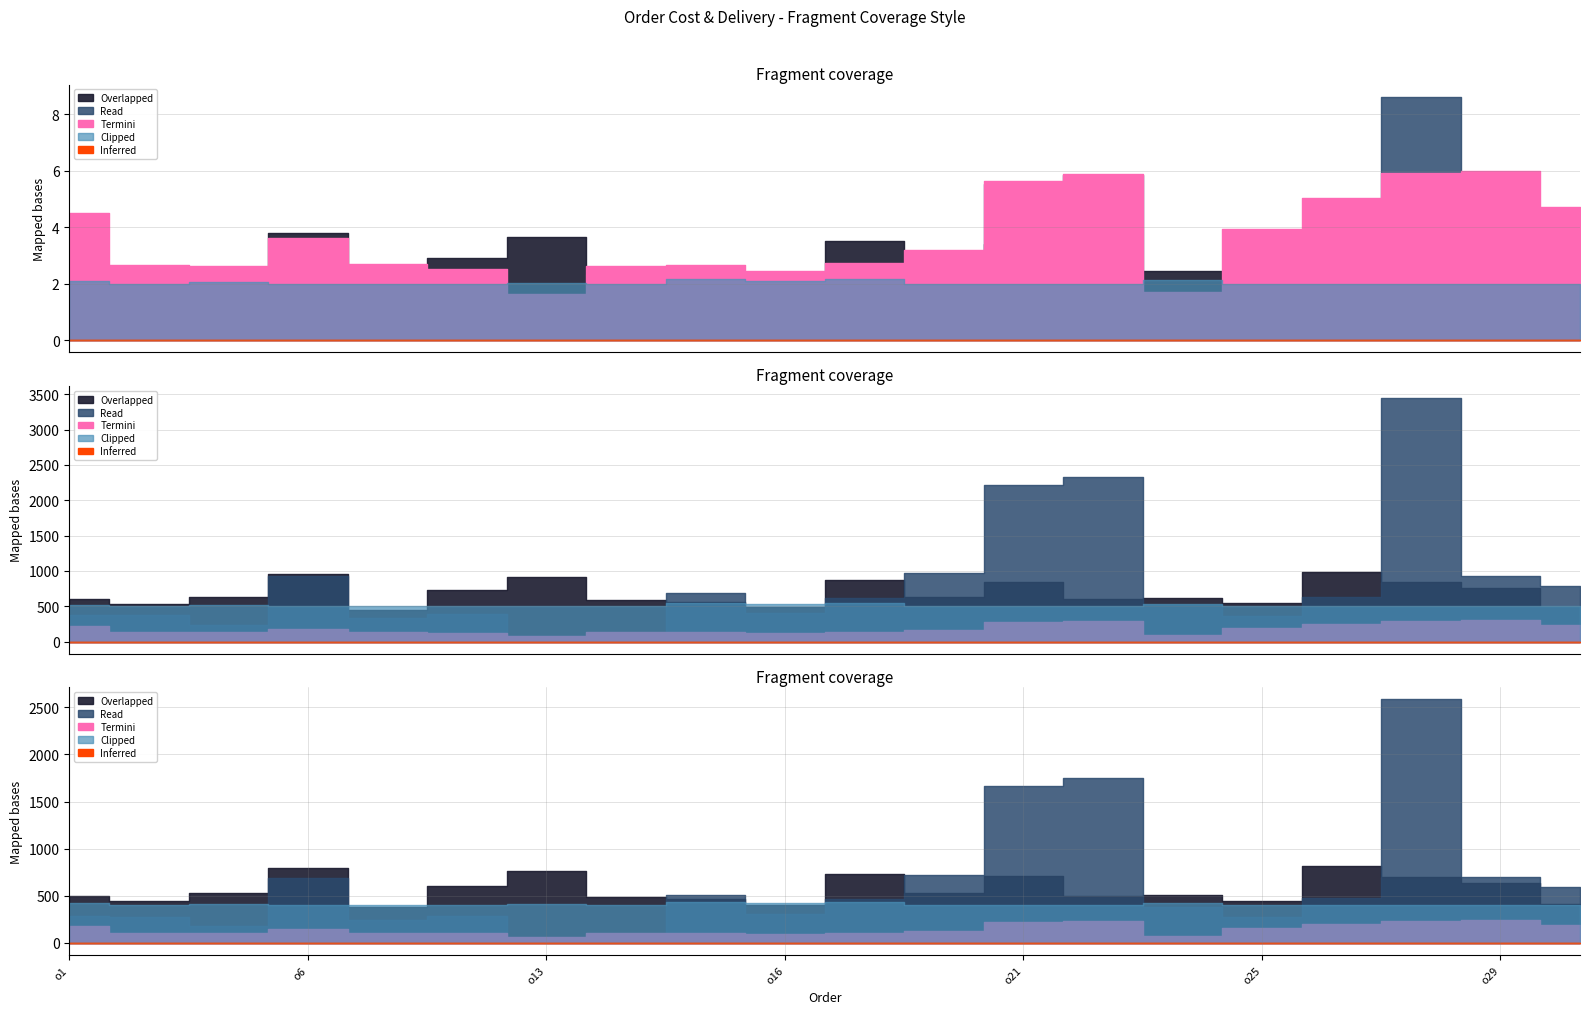

How many data points does each series have?

20